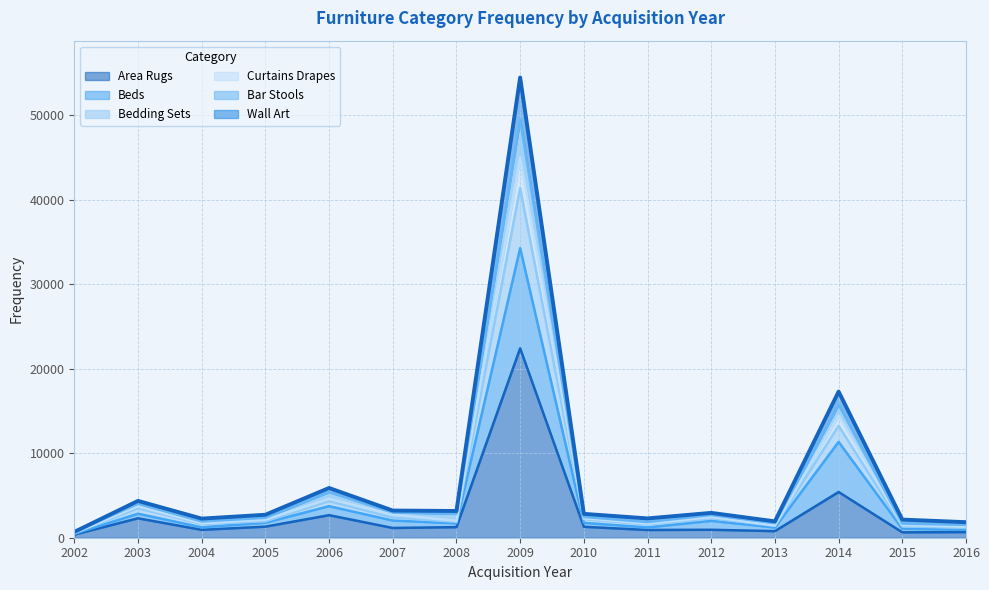

What are all the series names shown in the legend?

Area Rugs, Beds, Bedding Sets, Curtains Drapes, Bar Stools, Wall Art